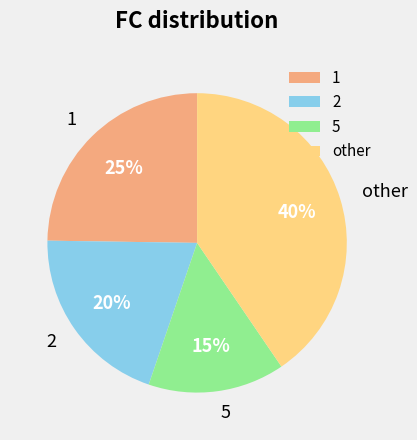

To the nearest percent, what is the average slice percentage?

25%